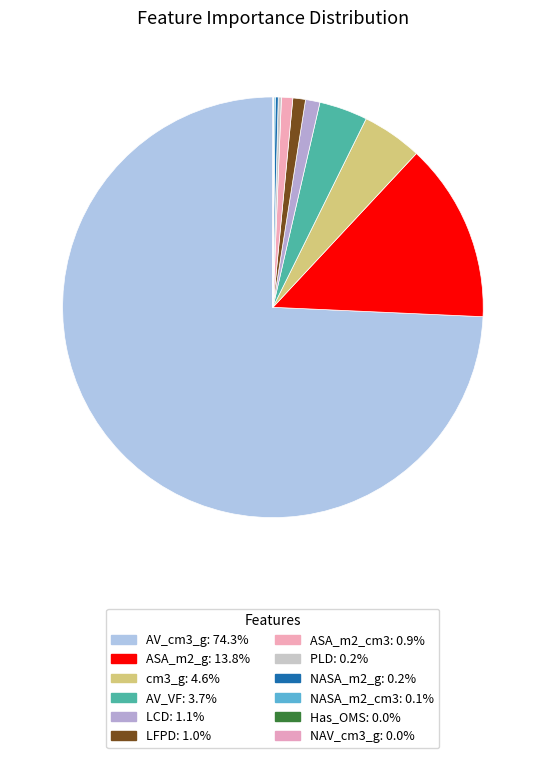

To the nearest percent, what is the combined percentage of AV_VF and NASA_m2_cm3?

4%